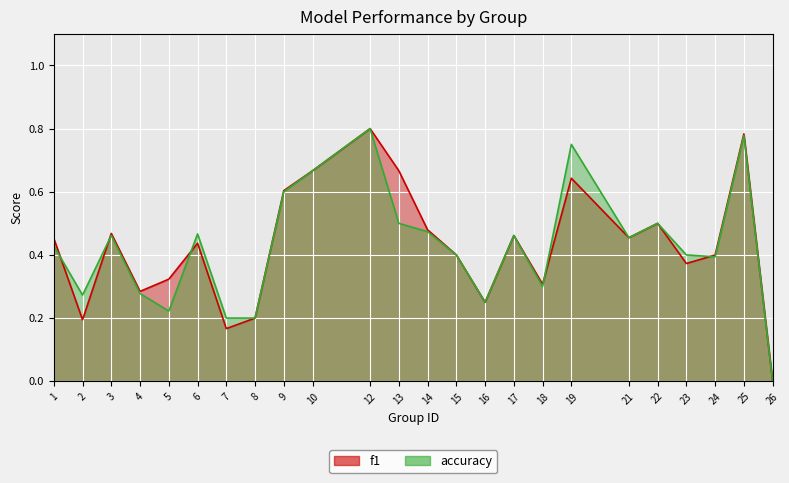

What is the value of the f1 point at the 10th from the left?

0.7